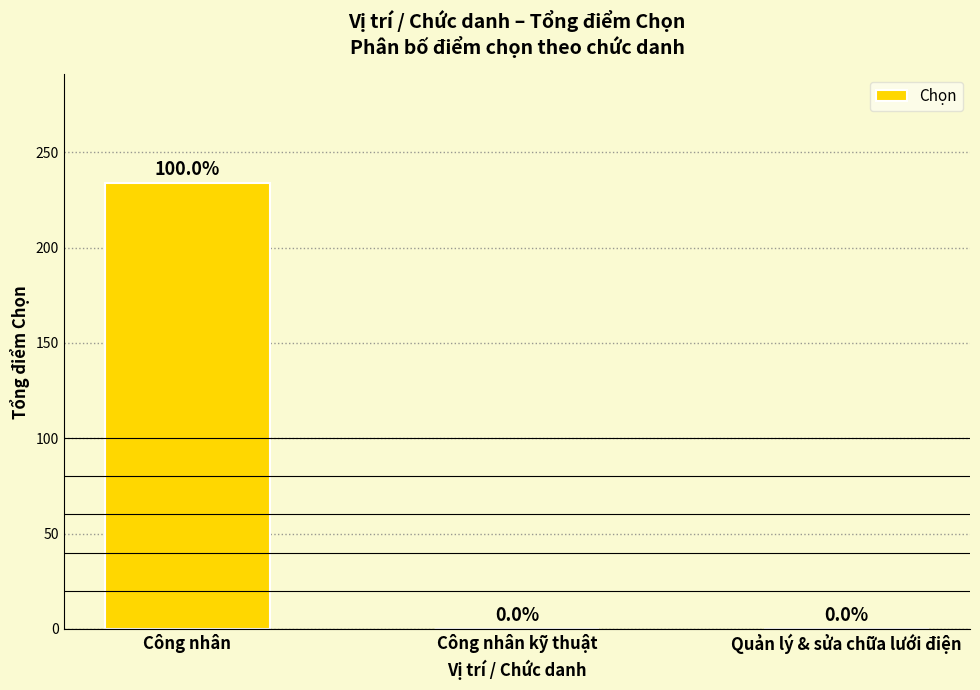

What is the greatest value displayed?

234